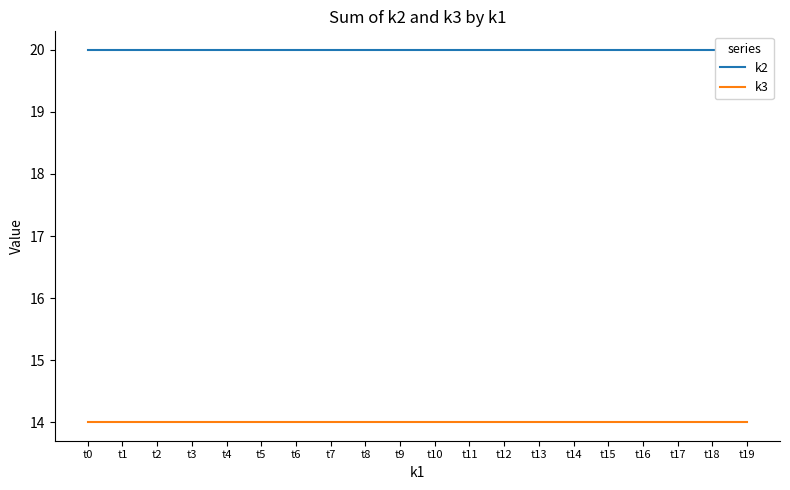

True or false: k2 and k3 cross at least once.

False